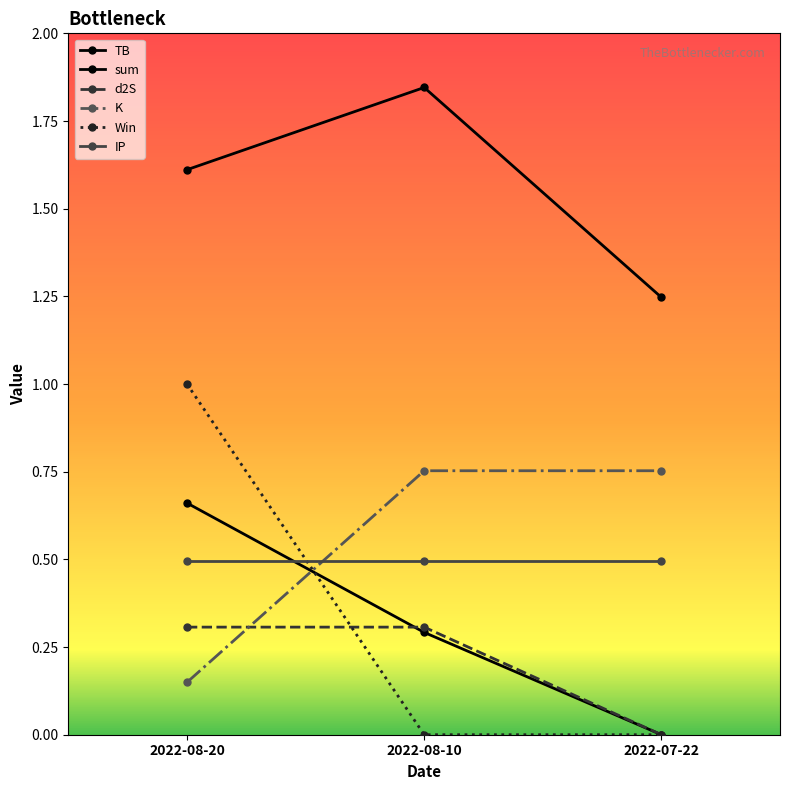

Between 2022-08-20 and 2022-07-22, which series saw the biggest shift?

Win